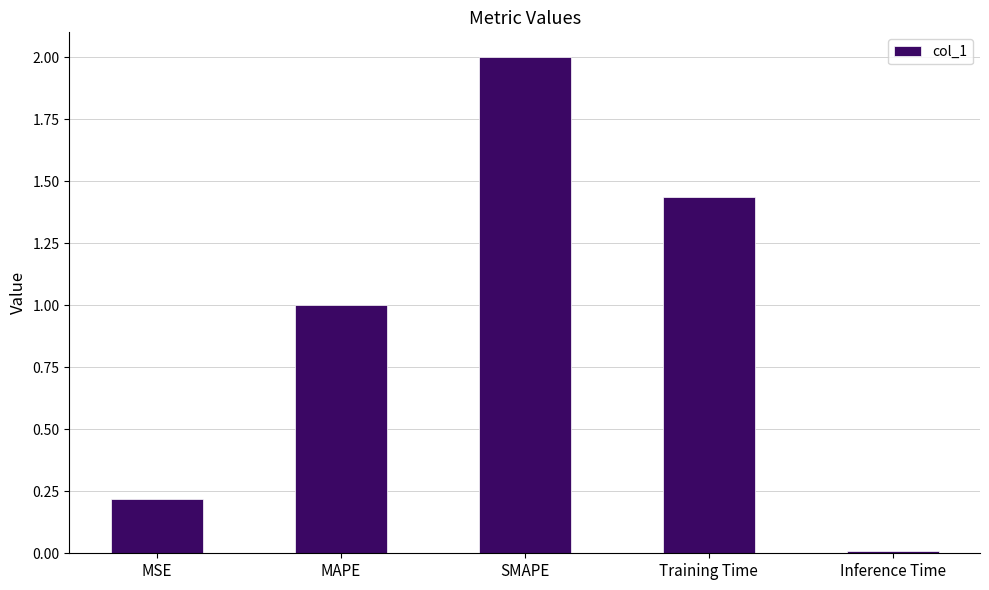

The chart shows a value of 2.9 at SMAPE. True or false?

False